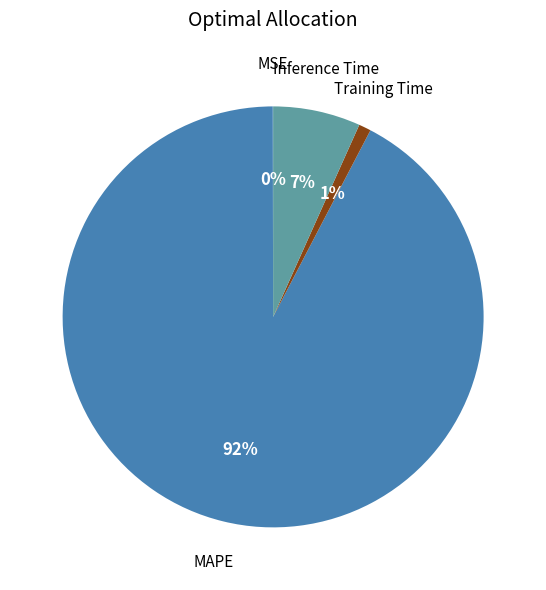

To the nearest percent, what is the average slice percentage?

25%